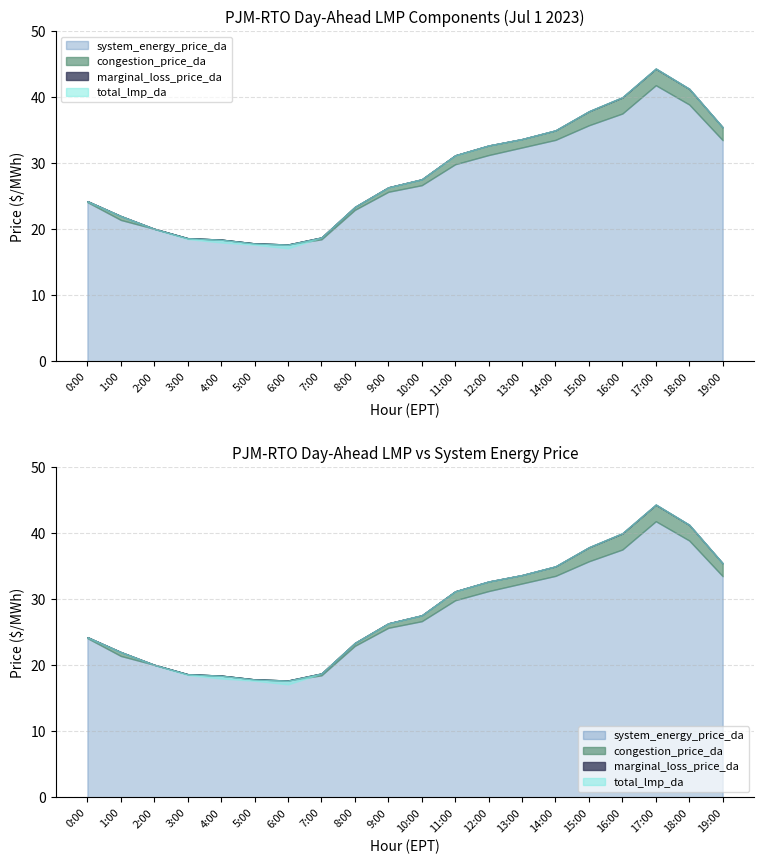

At which category does total_lmp_da reach its first local peak?

17:00